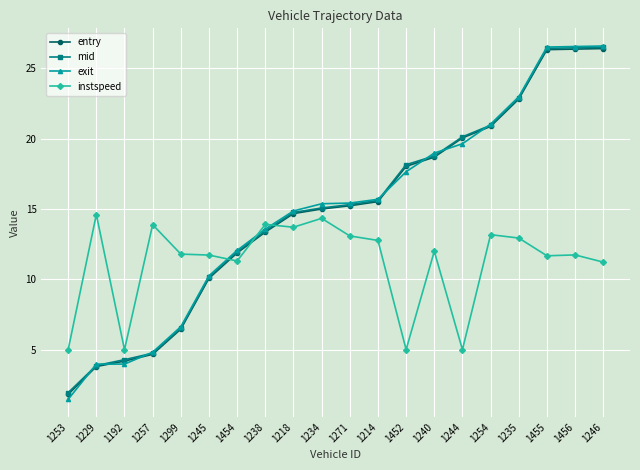

Which series has the widest spread of values?

exit